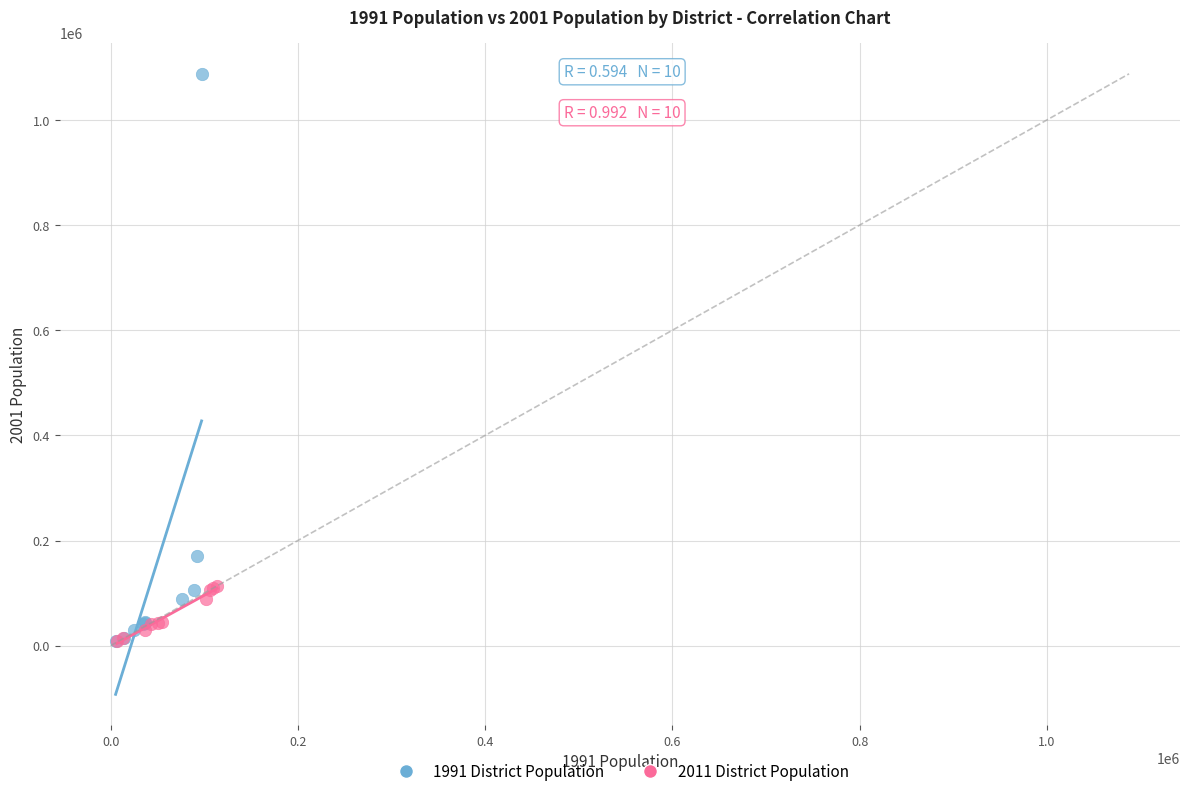

Which series has the widest spread of Y values?

1991 District Population